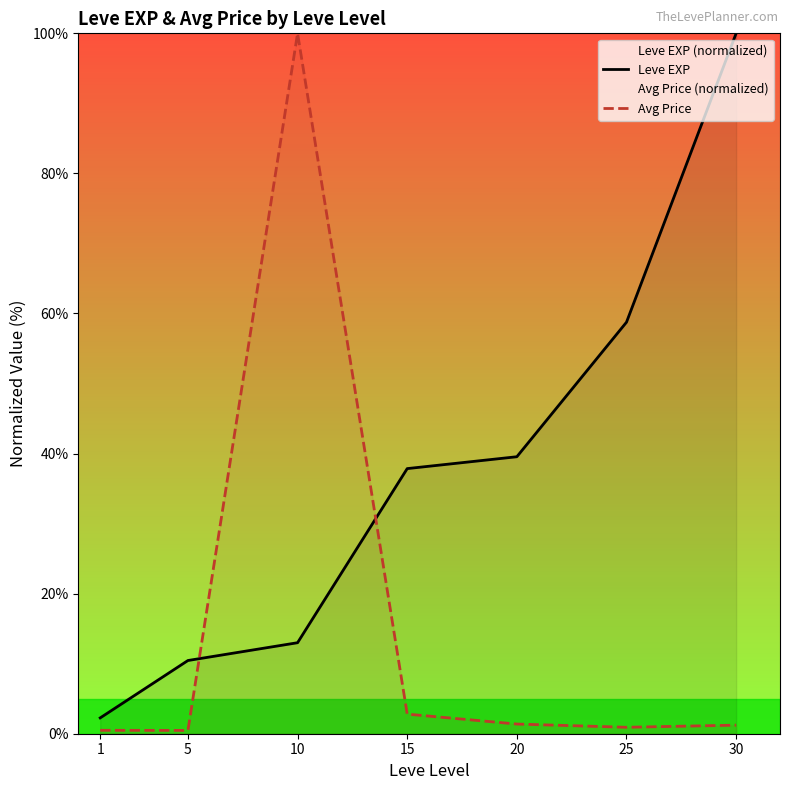

Reading left to right, what are all the values shown in this chart?

Leve EXP: 2.3	10.5	13.0	37.9	39.5	58.8	100.0
Avg Price: 0.5	0.5	100.0	2.8	1.4	0.9	1.2